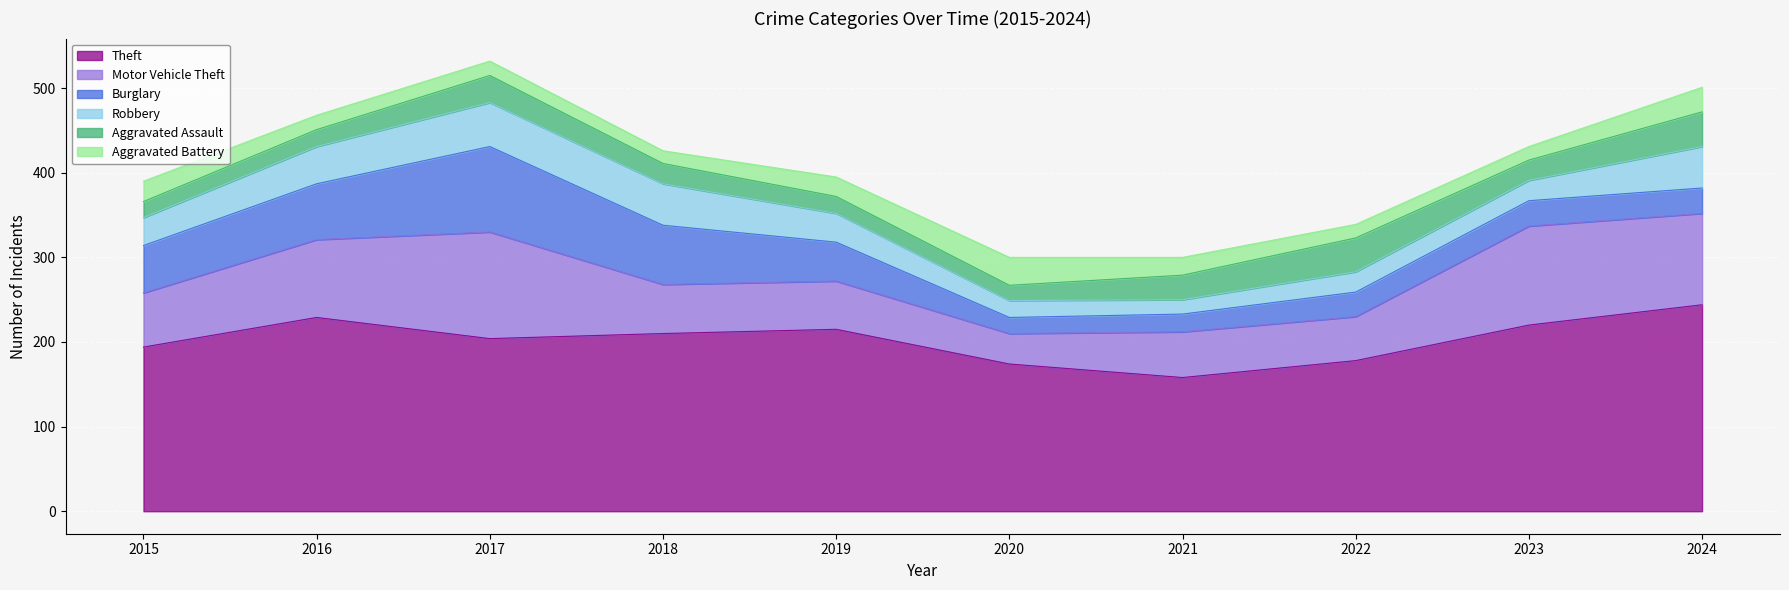

The Motor Vehicle Theft series shows 71 at 2022. True or false?

False